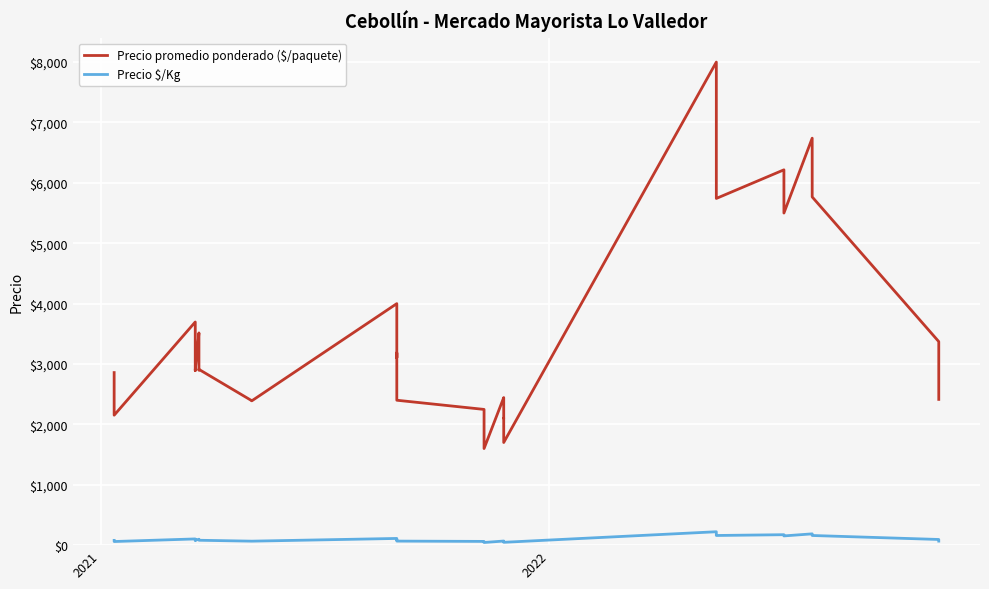

Is the value of Precio $/Kg at 17 greater than the value of Precio promedio ponderado ($/paquete) at 34?

No